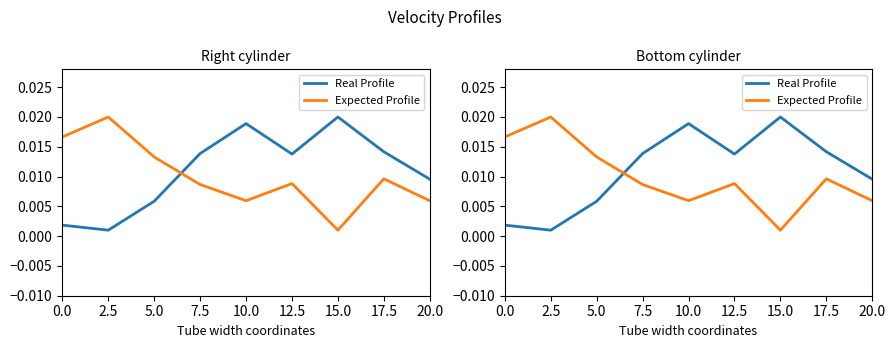

True or false: Real Profile has a value of 0.0 at 10.0.

False